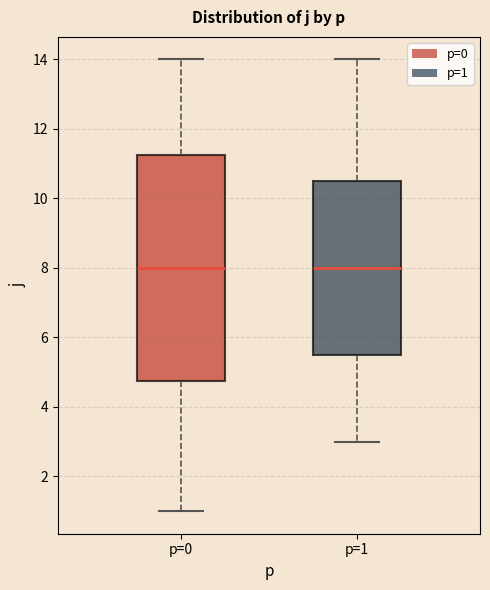

Reading left to right, transcribe this box plot: for each box, give where its median line is, the range the box spans, and where its two whiskers end, as read against the y-axis. The values are not printed on the chart, so give them approximately, as read against the axis.

p=0: median 8.0, box 4.8 to 11.2, whiskers 1.0 to 14.0
p=1: median 8.0, box 5.6 to 10.6, whiskers 3.0 to 14.0